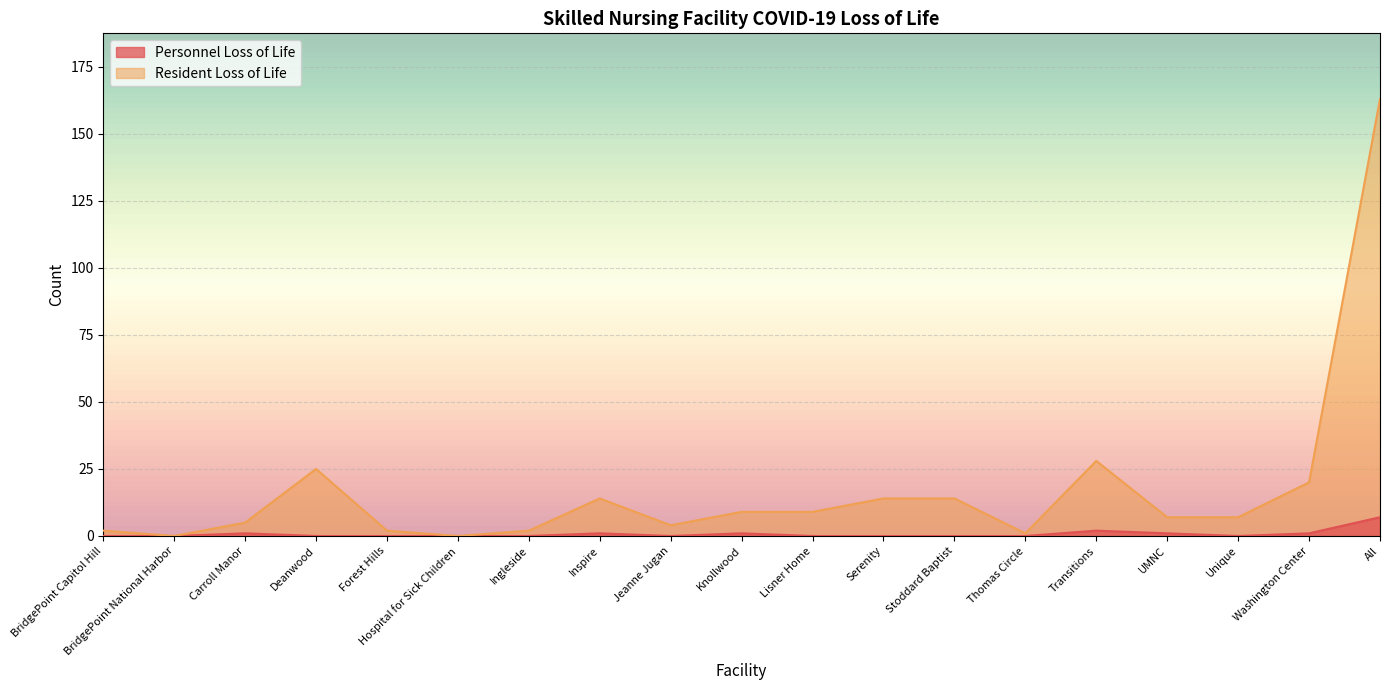

Which series changed the most between Inspire and Lisner Home?

Resident Loss of Life